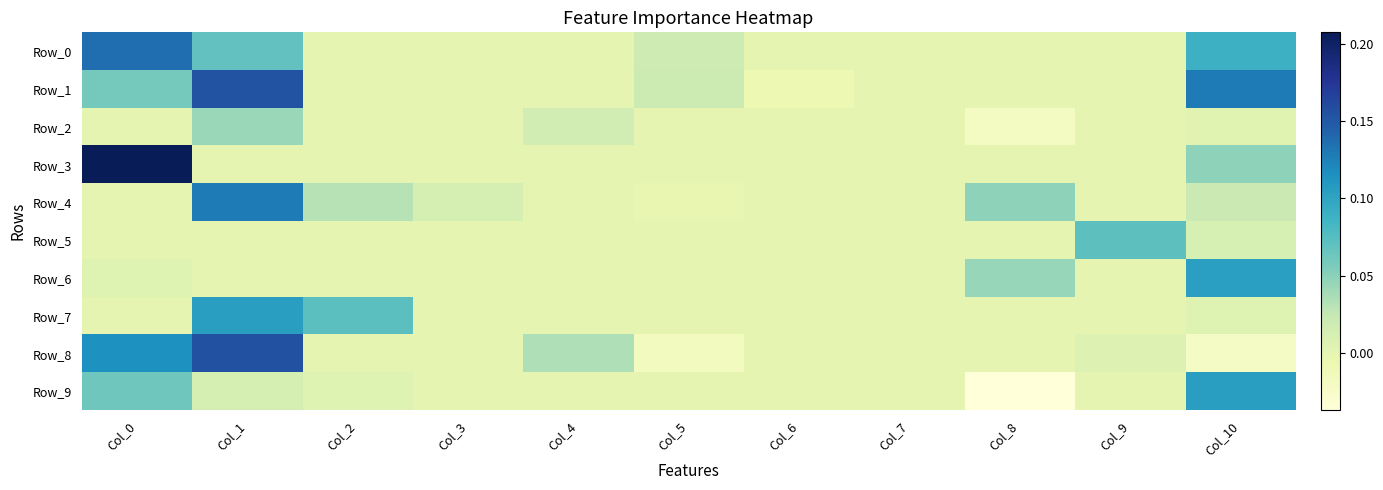

Which series has the largest total across all categories?

Row_1